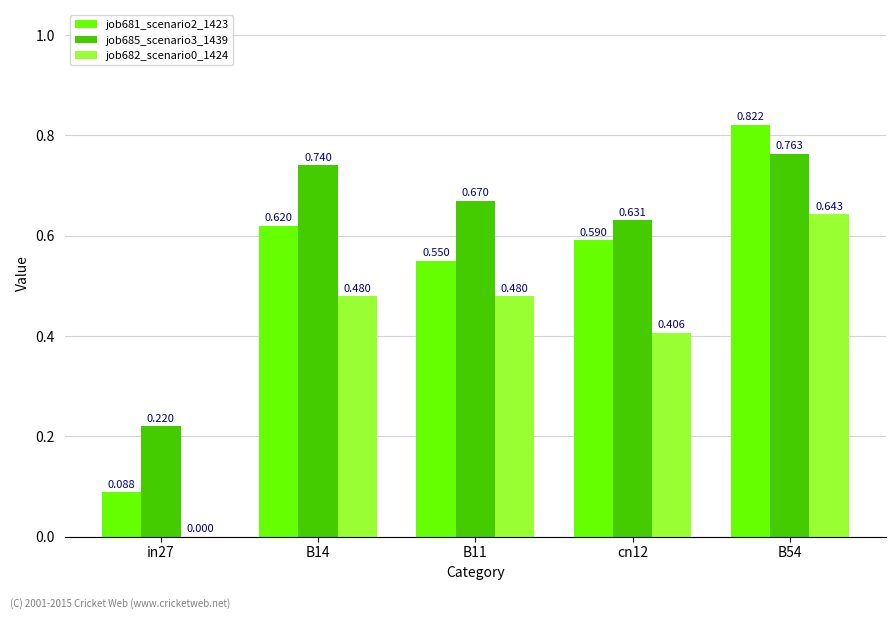

Is the value of job685_scenario3_1439 at in27 greater than the value of job681_scenario2_1423 at B14?

No